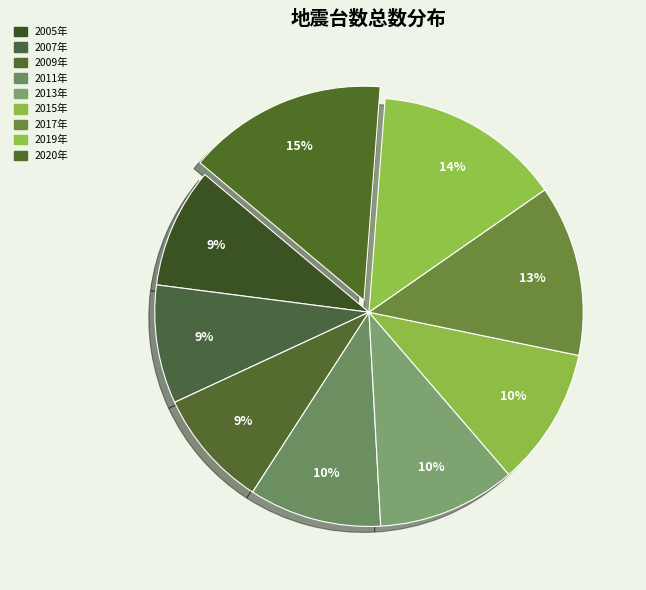

Count the number of slices in the pie.

9